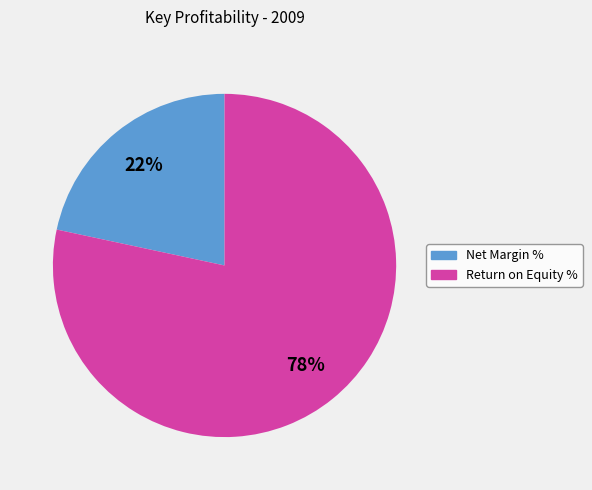

To the nearest percent, what is the combined percentage of Return on Equity % and Net Margin %?

100%